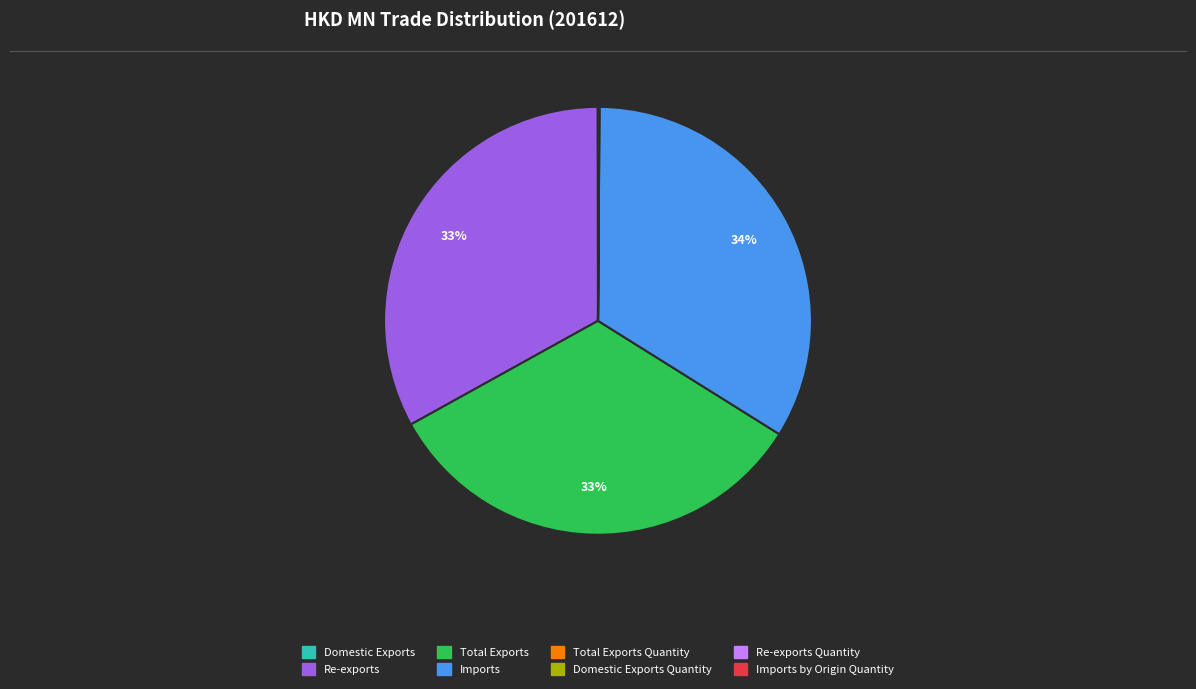

To the nearest percent, what is the difference between the largest and smallest slice percentages?

34%